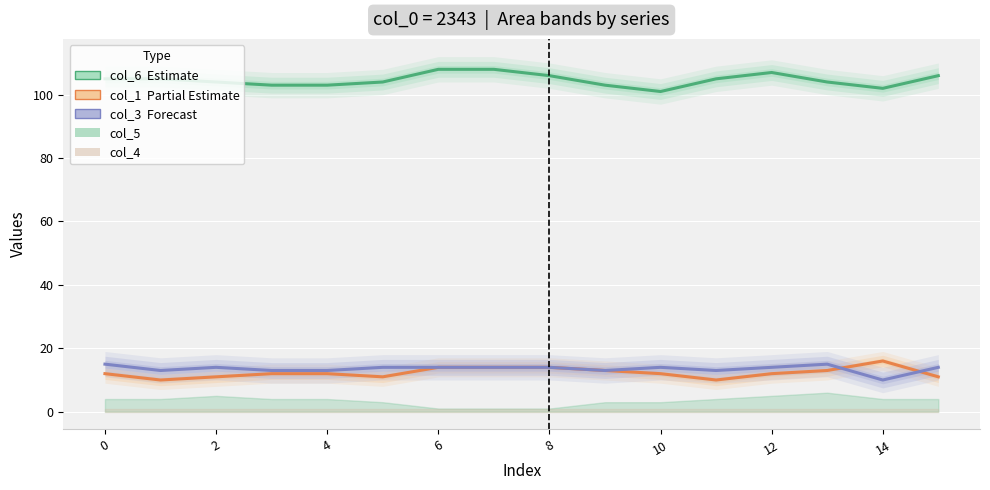

Reading left to right, transcribe all the data shown in this chart.

col_6 (Estimate): 105	105	104	103	103	104	108	108	106	103	101	105	107	104	102	106
col_1 (Partial): 12	10	11	12	12	11	14	14	14	13	12	10	12	13	16	11
col_3 (Forecast): 15	13	14	13	13	14	14	14	14	13	14	13	14	15	10	14